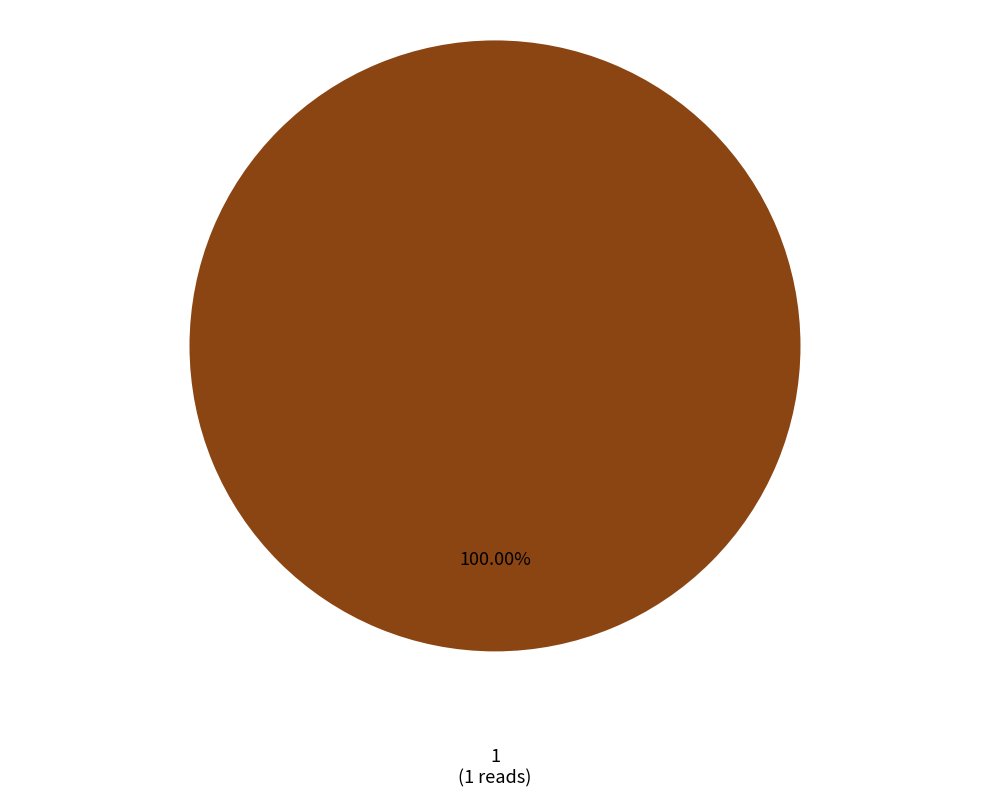

Does any single category account for the majority?

Yes